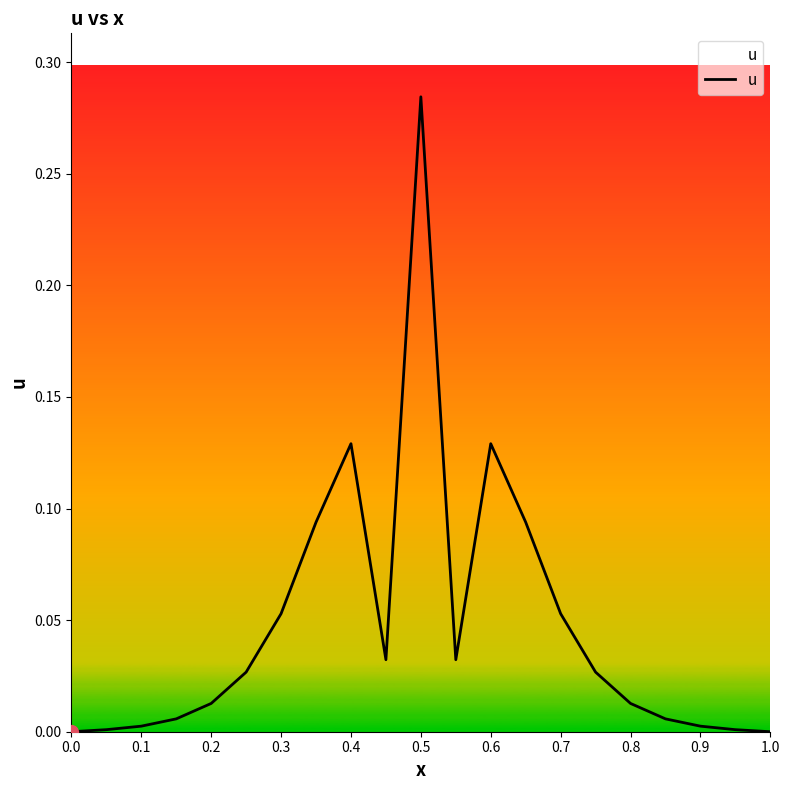

Reading left to right, extract all data points from this chart.

0.0	0.0	0.0	0.0	0.0	0.0	0.1	0.1	0.1	0.0	0.3	0.0	0.1	0.1	0.1	0.0	0.0	0.0	0.0	0.0	0.0